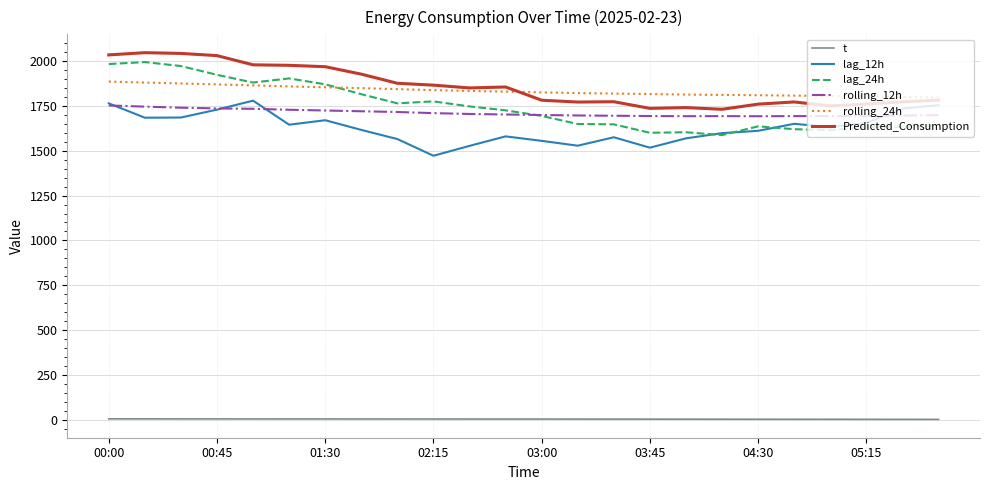

Is this an area chart (filled region under the line)?

No